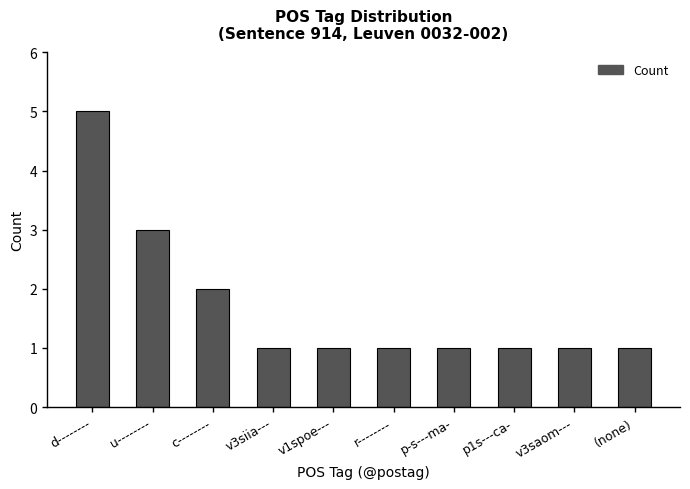

Is it true that the value at c-------- is 2?

True